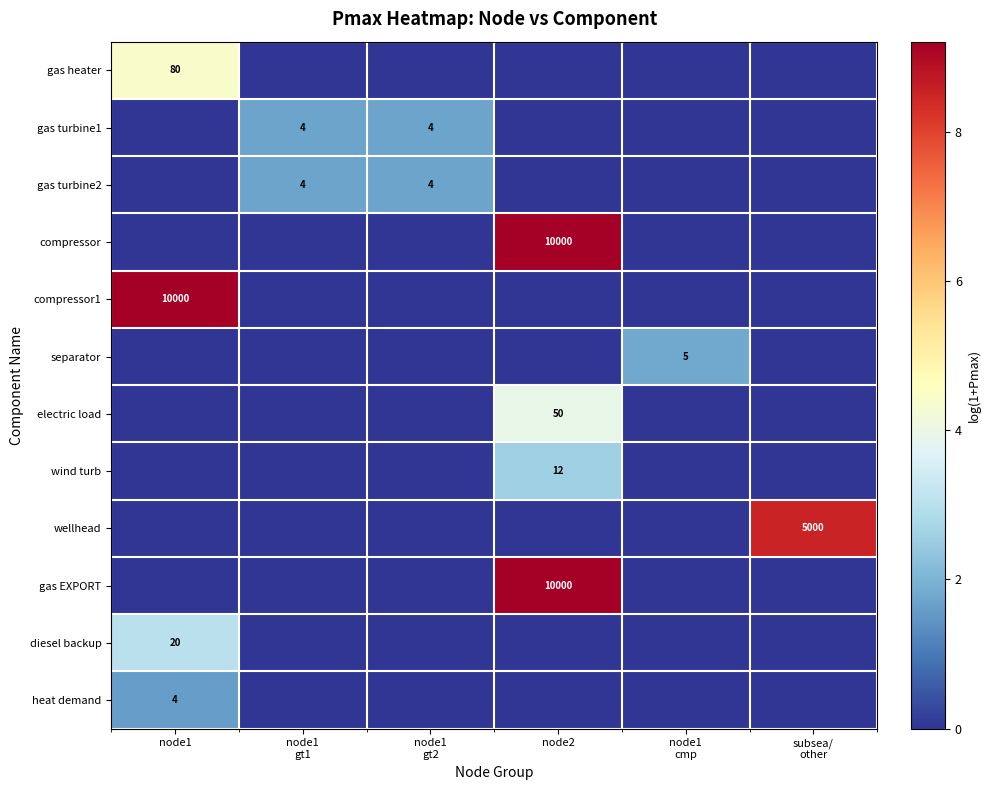

The value of electric load at node1 cmp is 0.0. True or false?

True